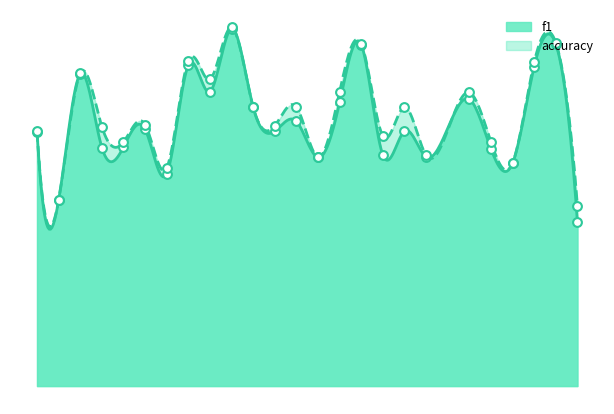

Is the value of f1 at 13 greater than the value of accuracy at 18?

No